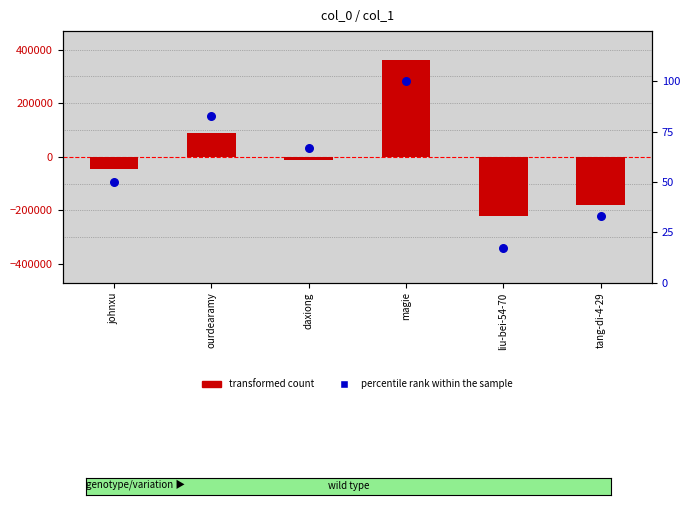

Which series reaches the minimum Y coordinate?

col_1